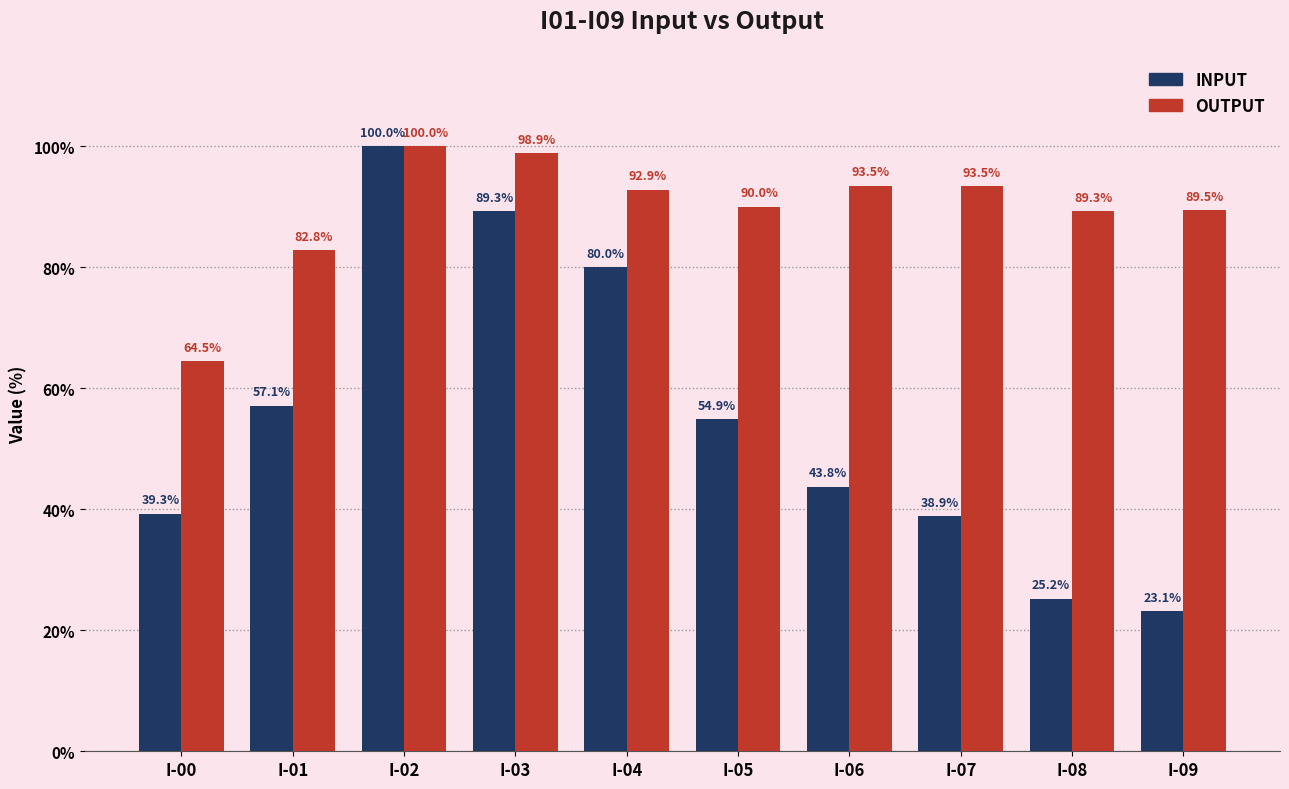

What is the smallest value displayed?

23.1